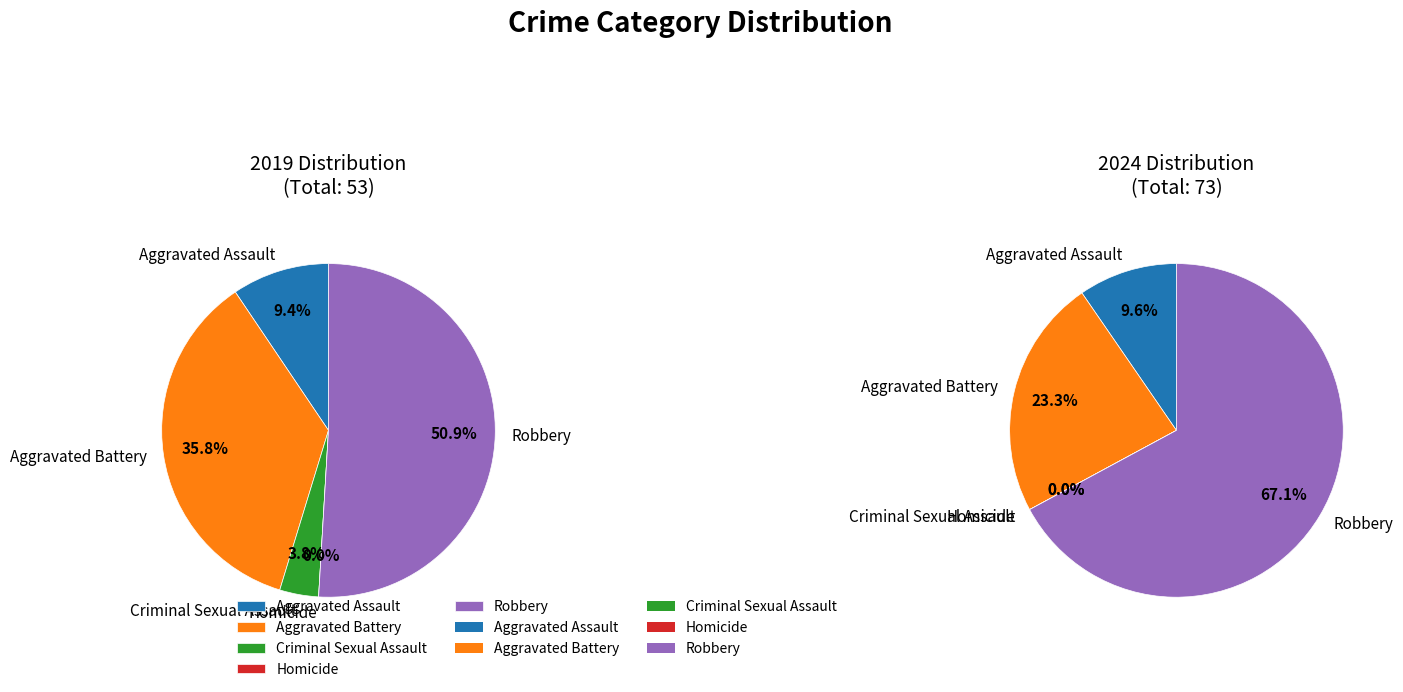

What percentage is NOT represented by Aggravated Battery?

64.2%